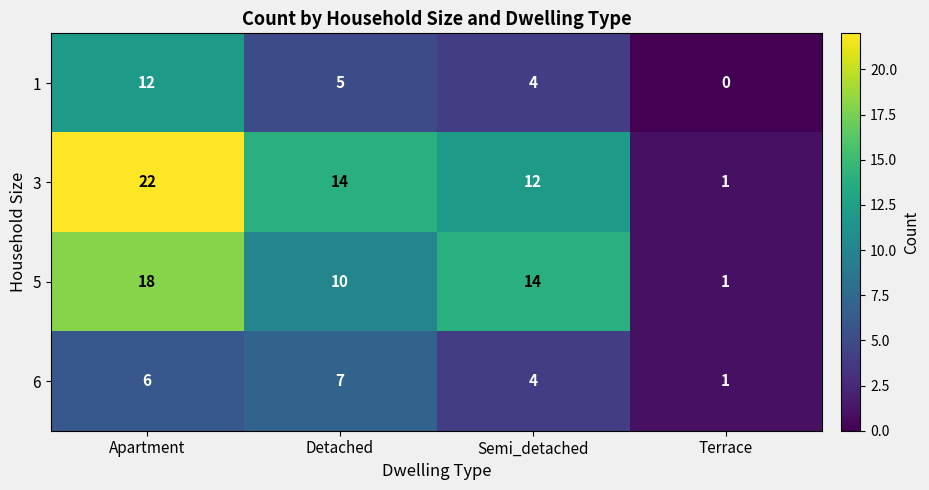

What is the sum of all 1 values?

21